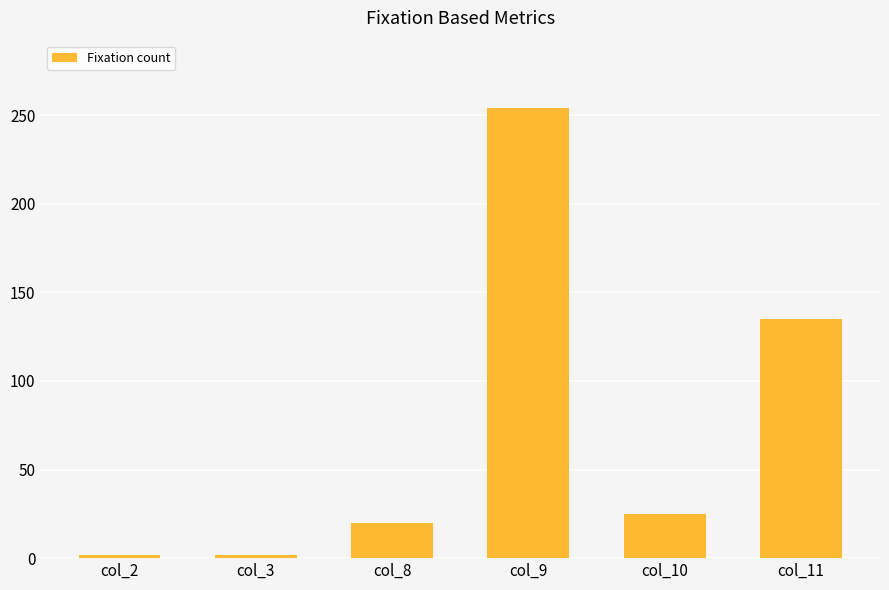

What is the difference between the maximum and minimum values?

252